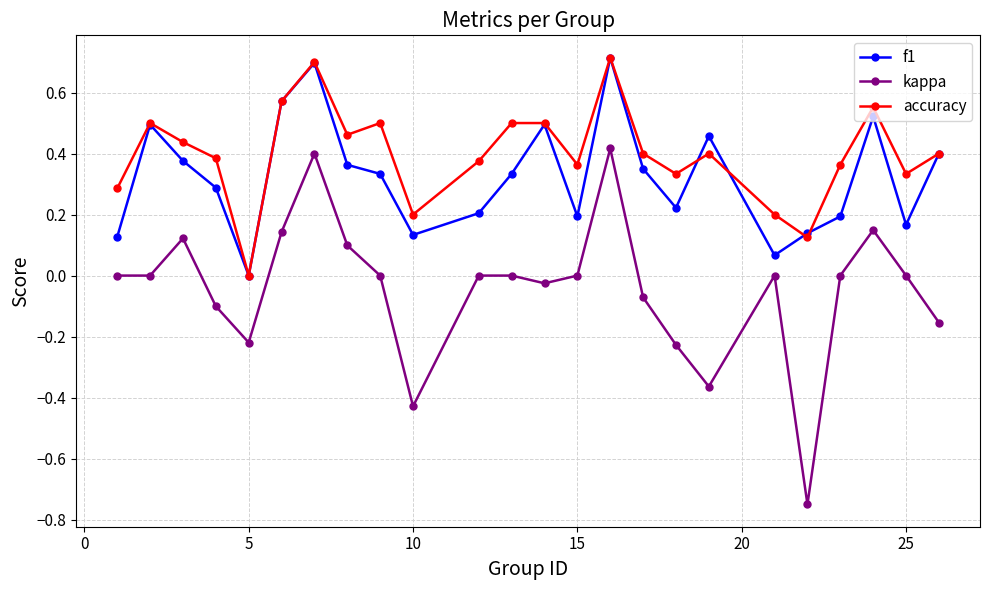

True or false: f1 and kappa intersect in this chart.

False